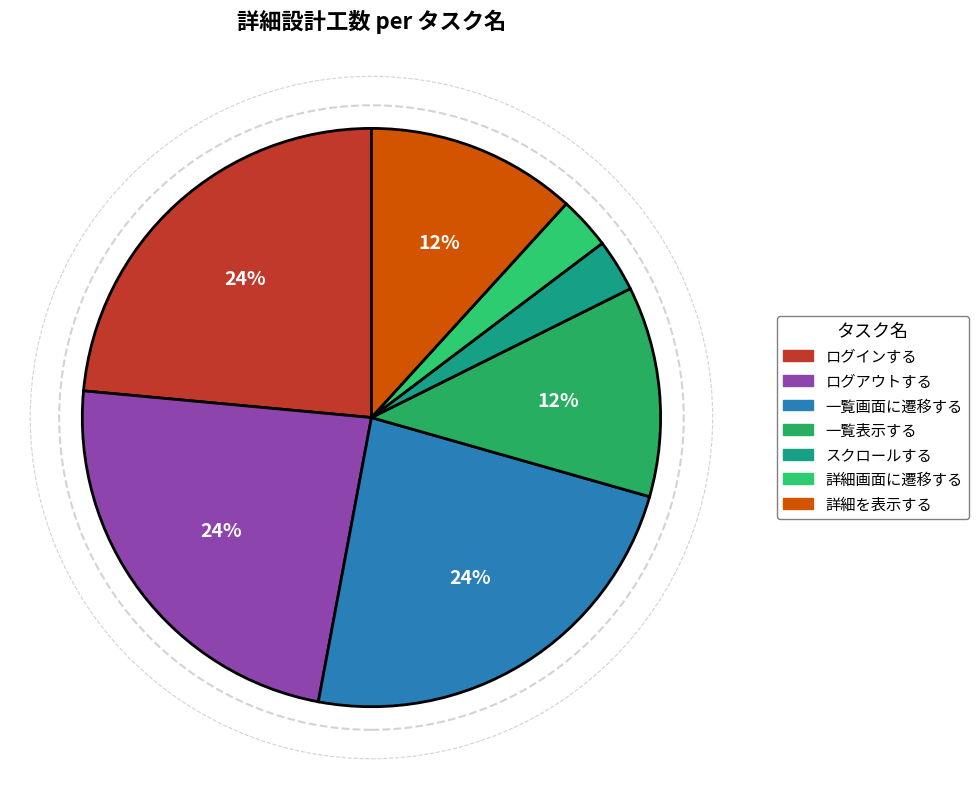

How many segments does this pie chart have?

7